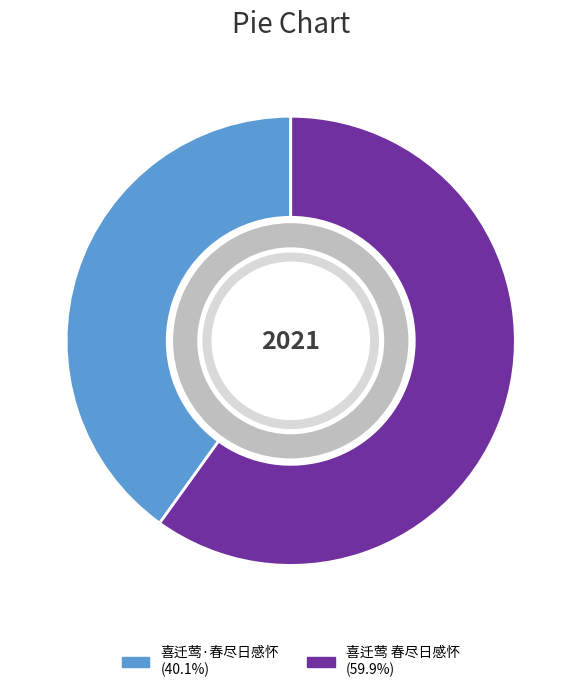

Does 喜迁莺·春尽日感怀 account for over 50% of the chart?

No